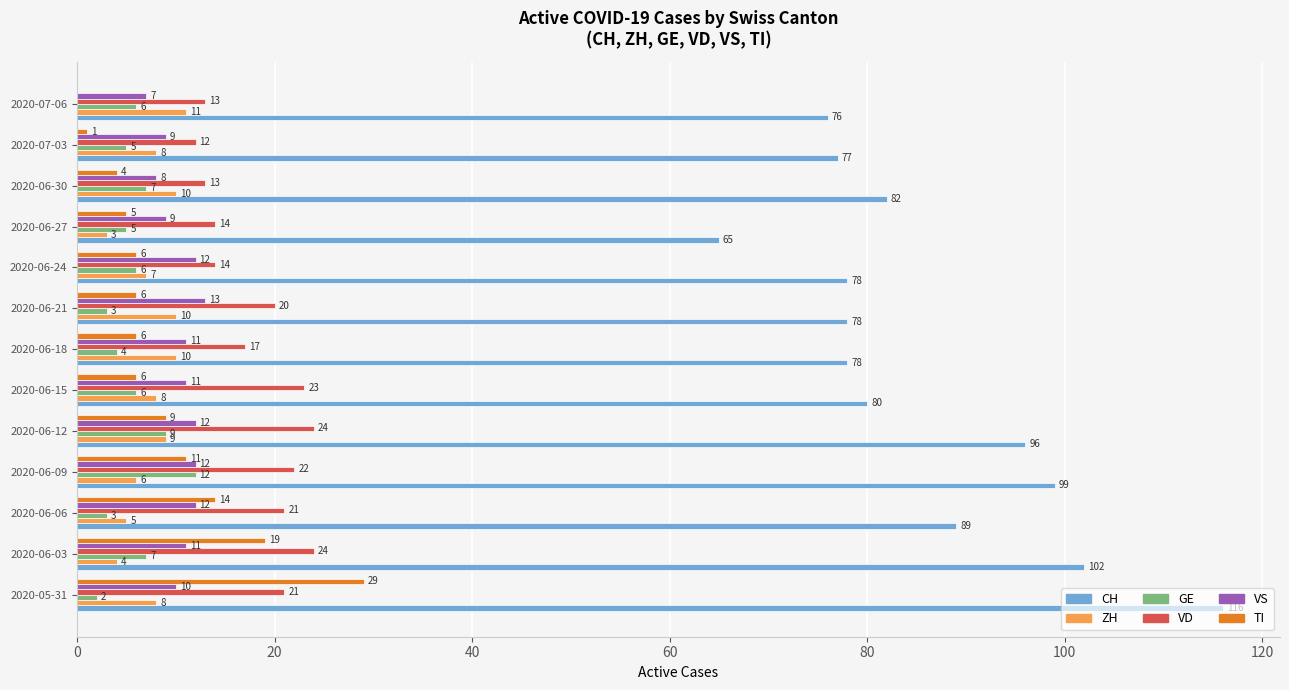

What is the sum of the GE values at 2020-06-15 and 2020-06-21?

9